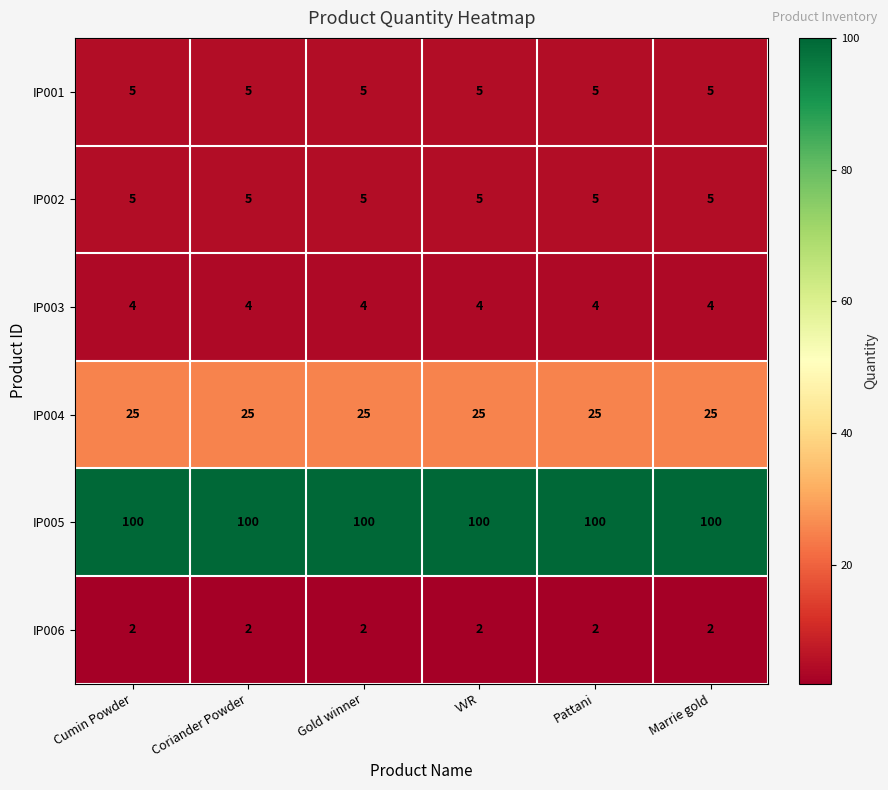

What is the total value across all series at Cumin Powder?

141